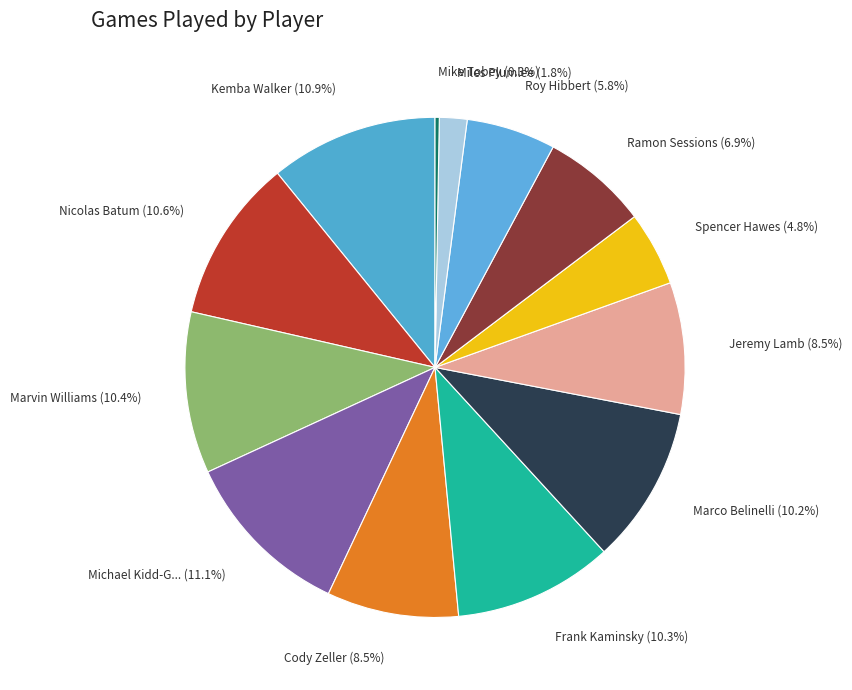

Approximately how many times larger is the value at Roy Hibbert (5.8%) compared to Cody Zeller (8.5%)?

0.7